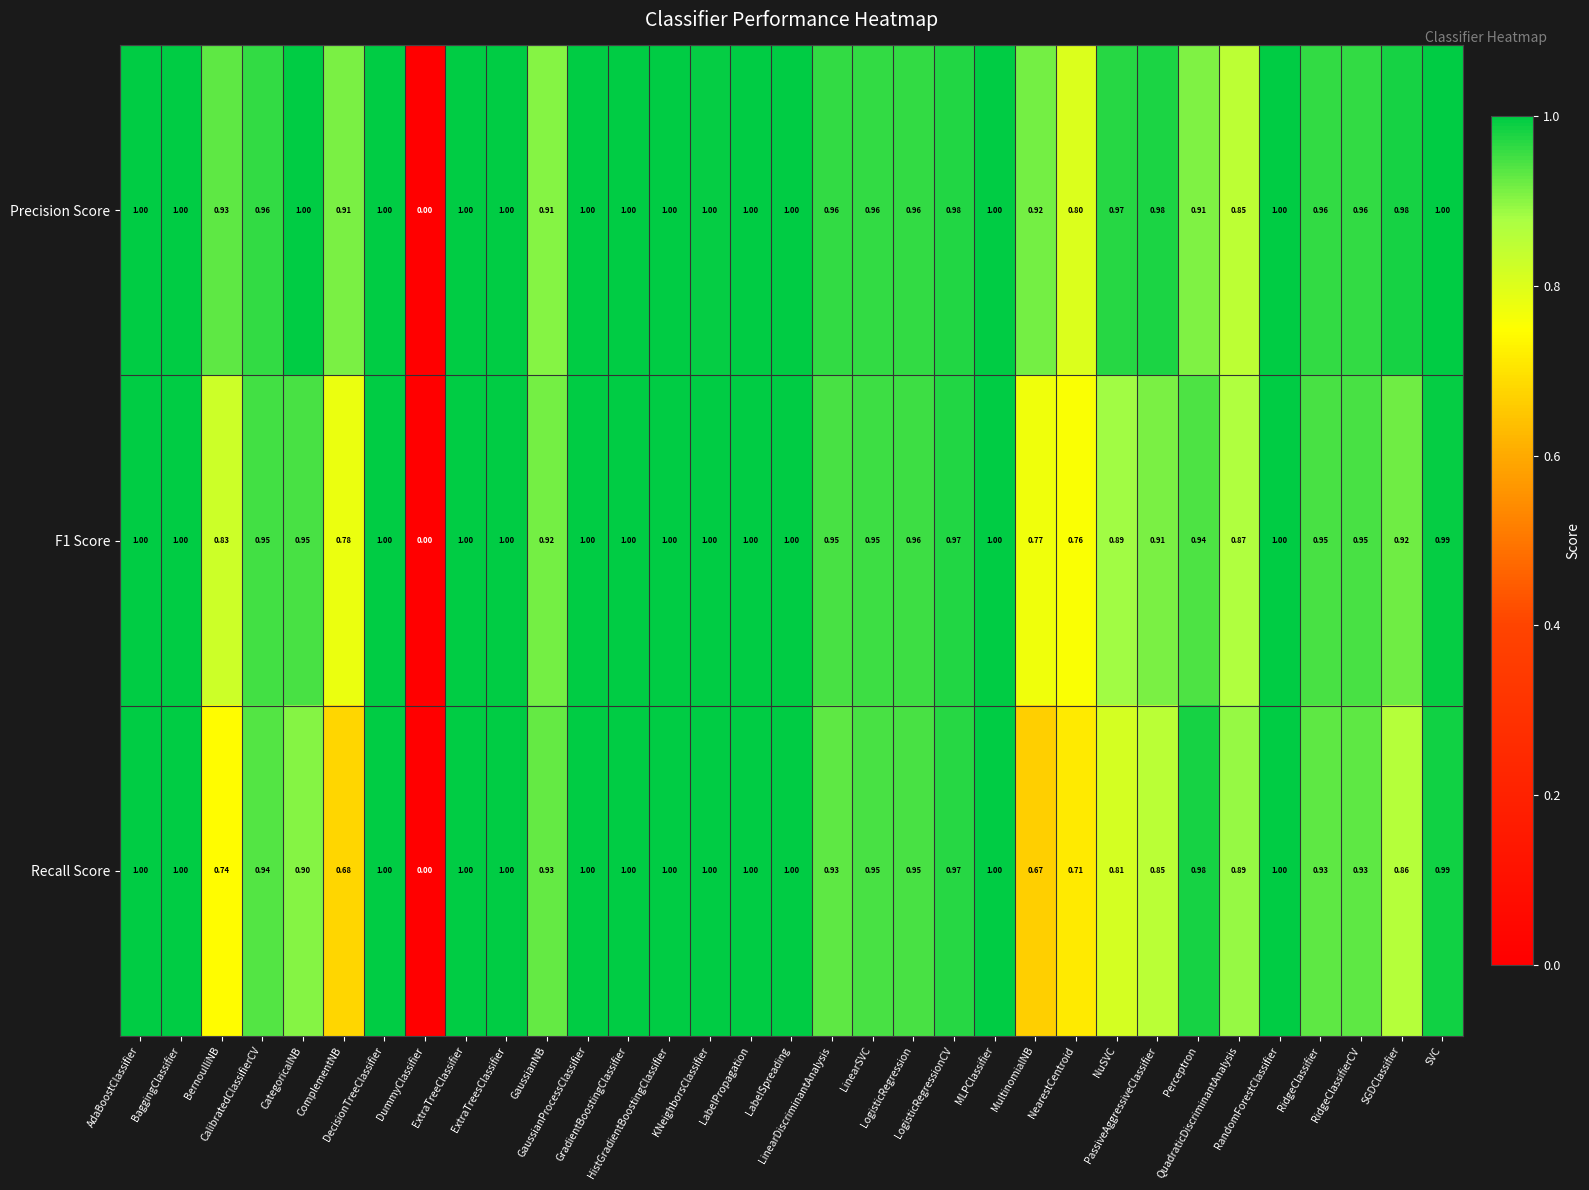

Which series has the largest total across all categories?

Precision Score